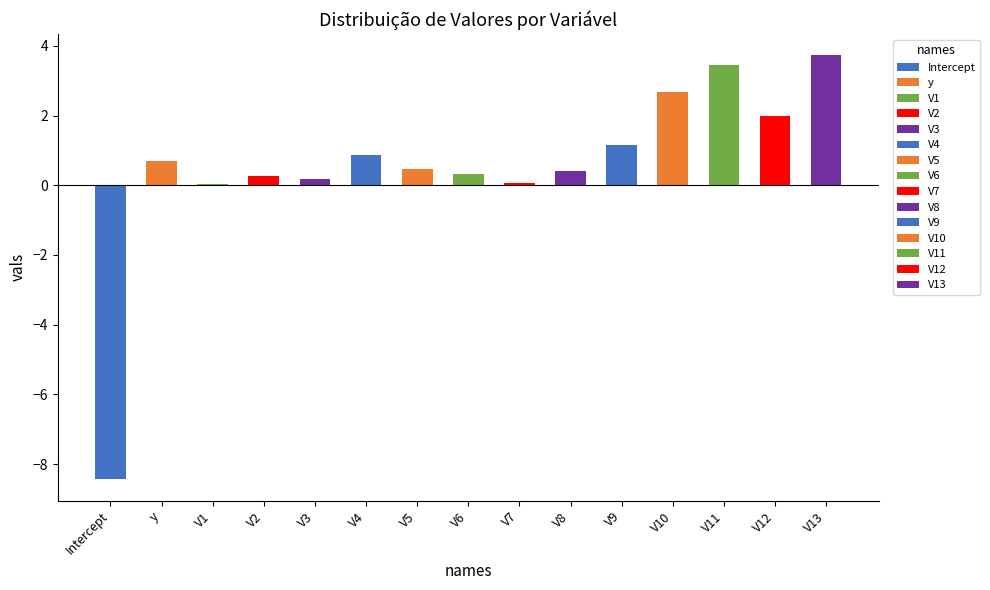

Reading right to left, list all the values displayed in this chart.

3.7	2.0	3.5	2.7	1.2	0.4	0.1	0.3	0.5	0.9	0.2	0.3	0.0	0.7	-8.4